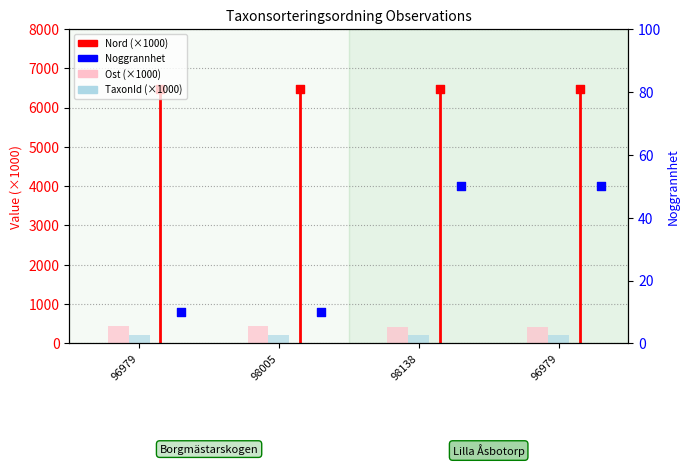

Which series contains the highest Y value?

Nord (×1000)